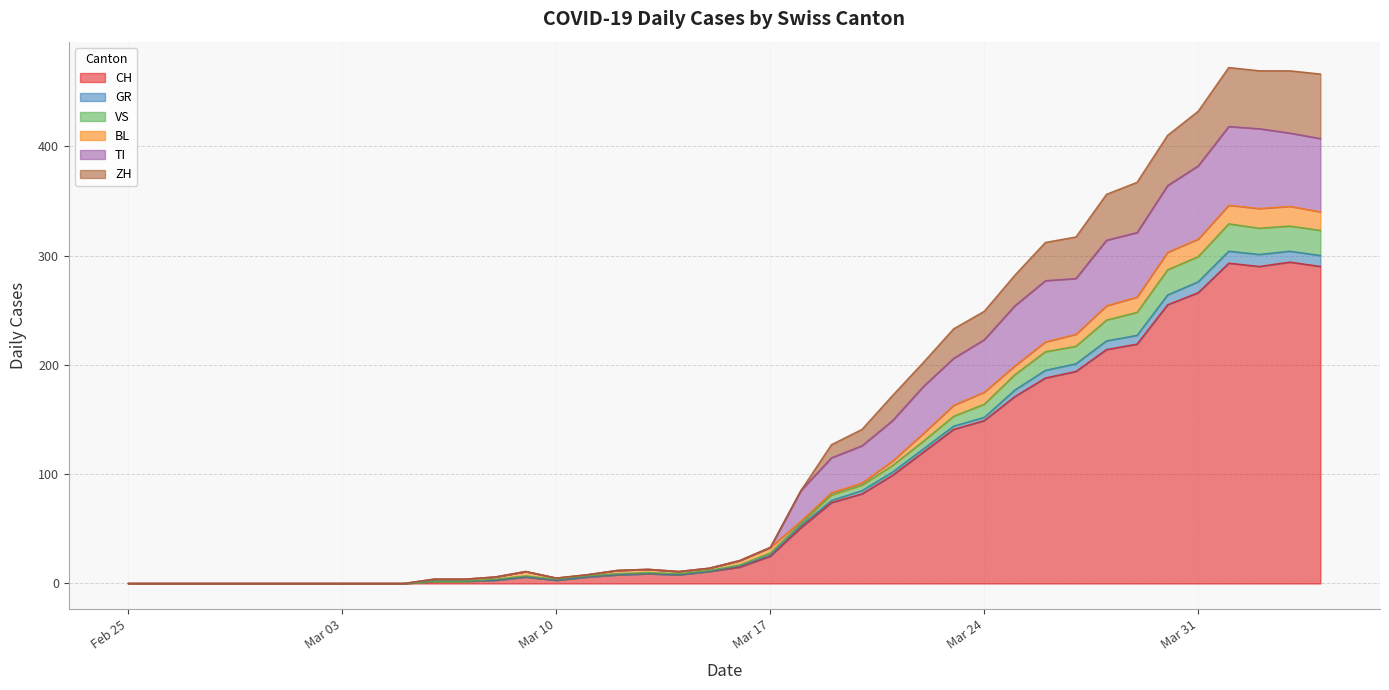

What is the highest value of the CH series?

294